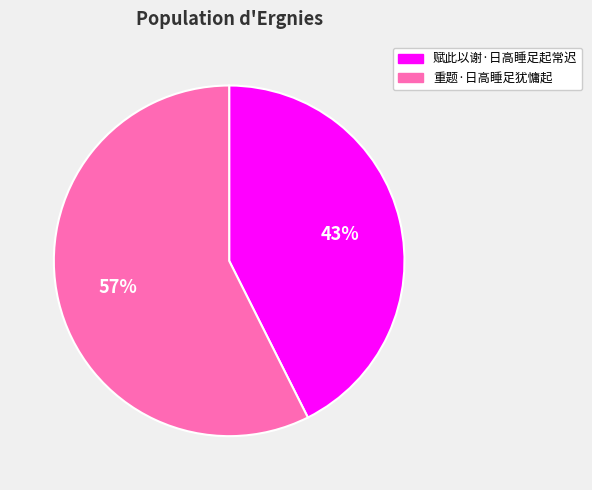

Between 赋此以谢·日高睡足起常迟 and 重题·日高睡足犹慵起, which is larger?

重题·日高睡足犹慵起